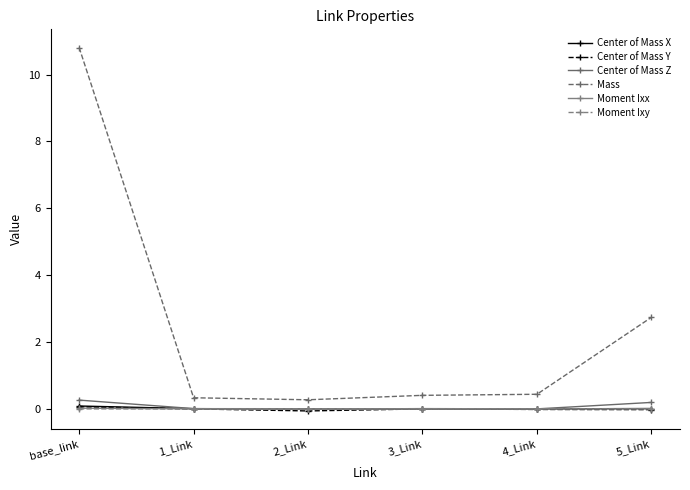

How many series are shown in this chart?

6